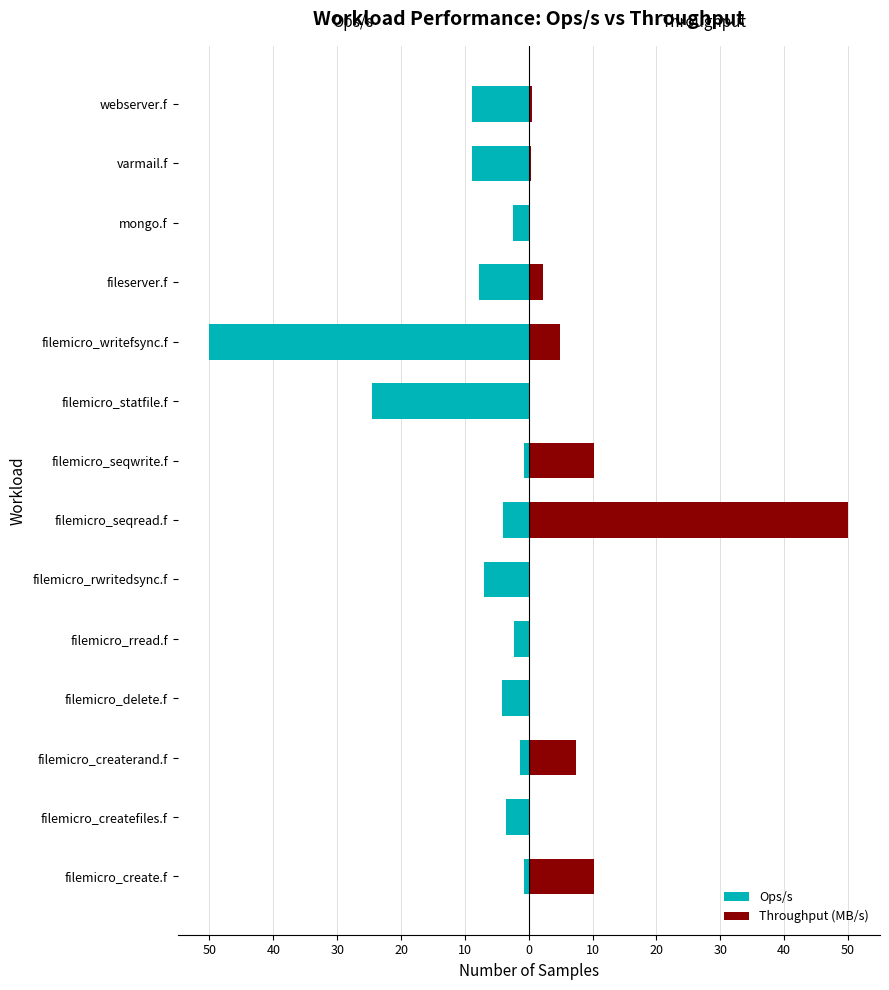

What is the sum of the Throughput (MB/s) values at filemicro_writefsync.f and filemicro_createrand.f?

12.3